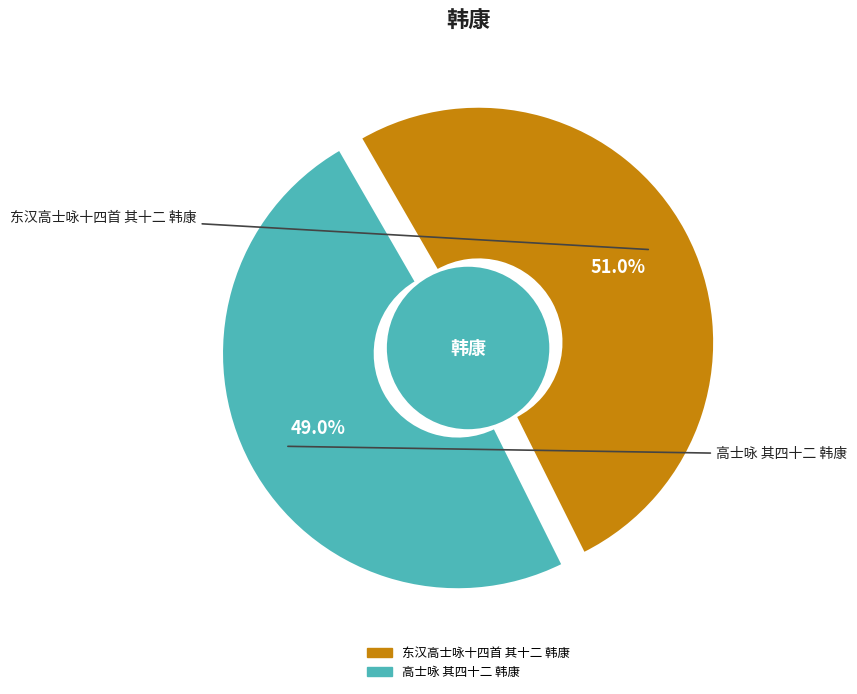

How many slices are in this pie chart?

2